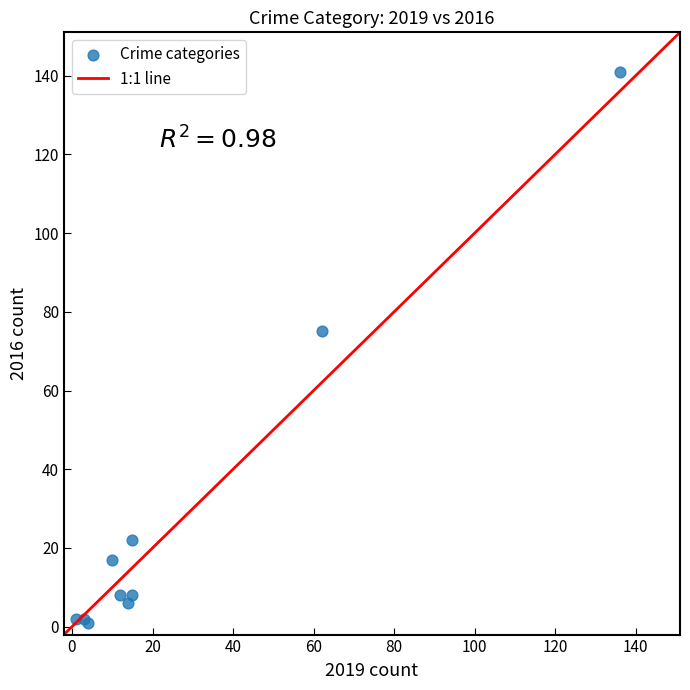

What Y value in the scatter plot is closest to 71?

75